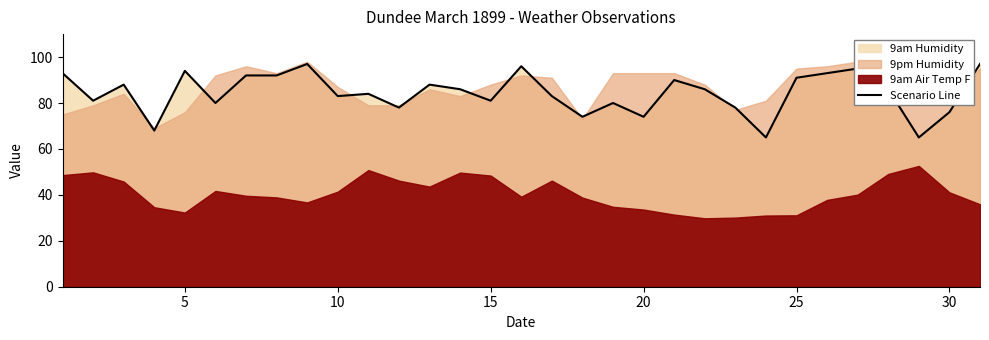

The value of Scenario Line at 25 is 91. True or false?

True